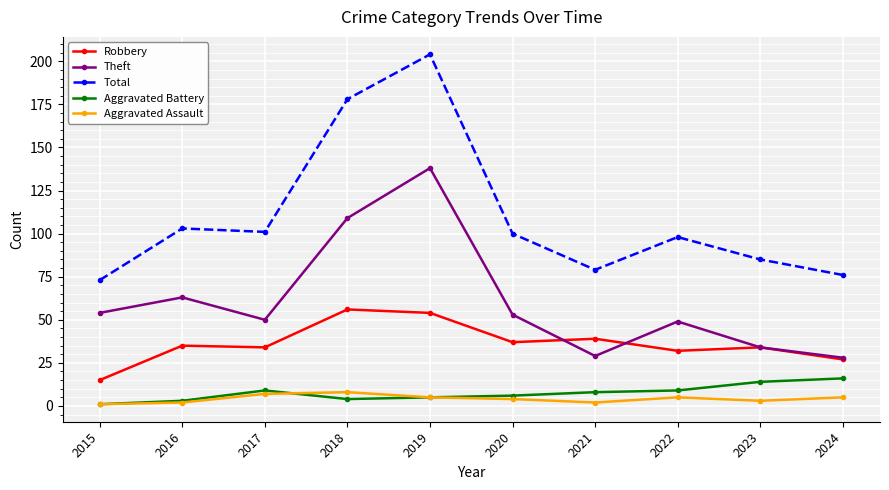

Between 2020 and 2021, which series saw the biggest shift?

Theft